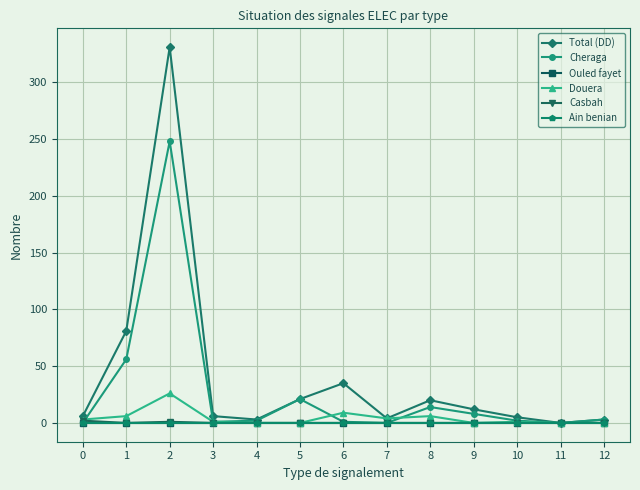

Is this an area chart (filled region under the line)?

No